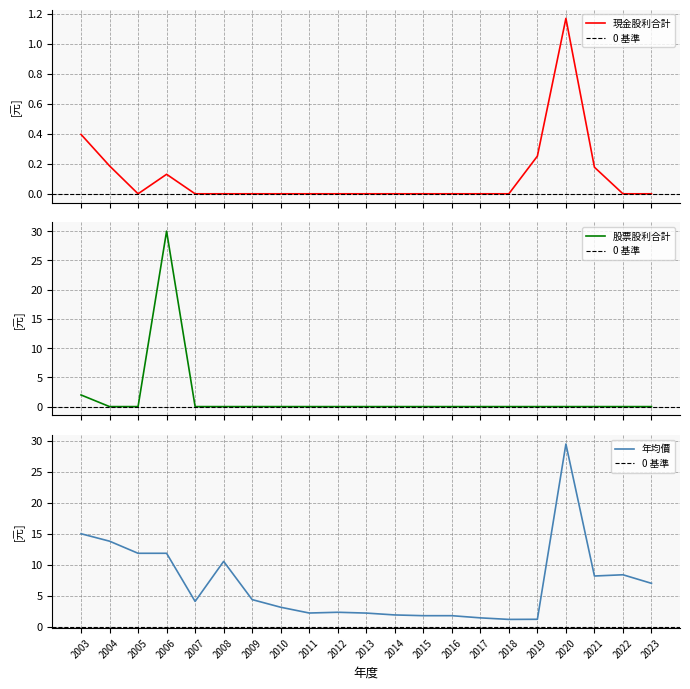

How many data points does each series have?

21